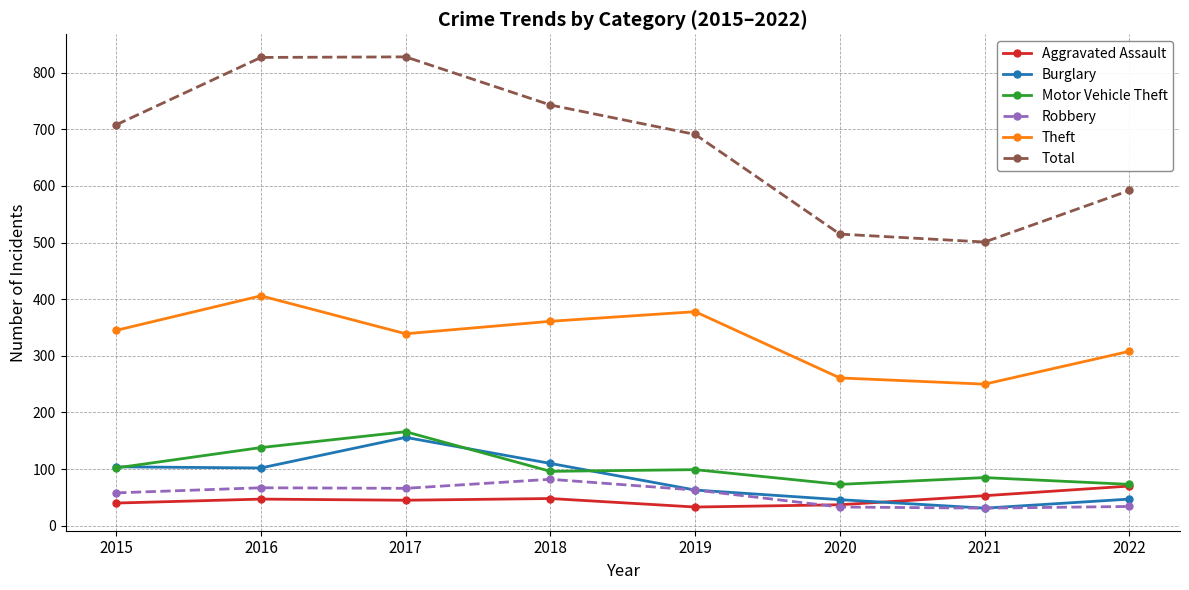

What is the minimum value for Robbery?

31